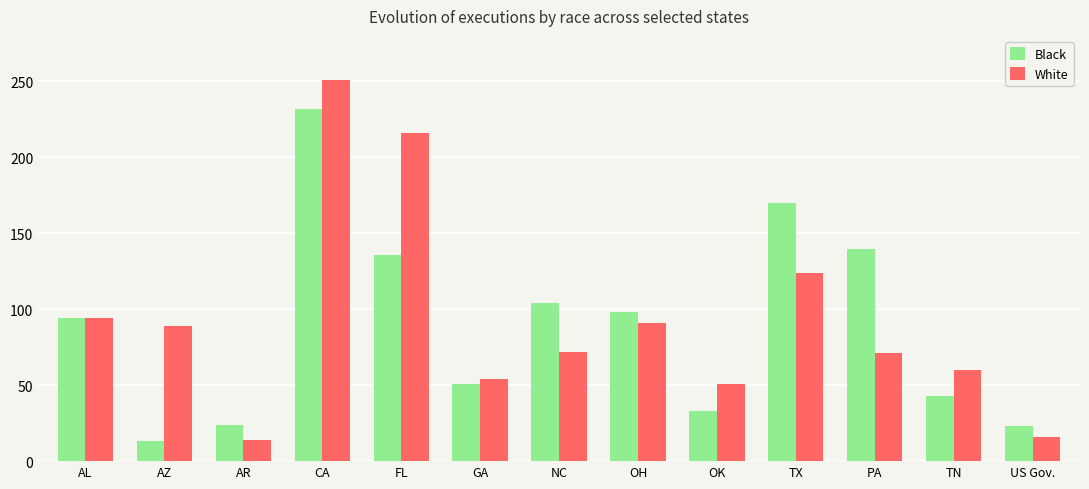

Which series has the widest spread of values?

White